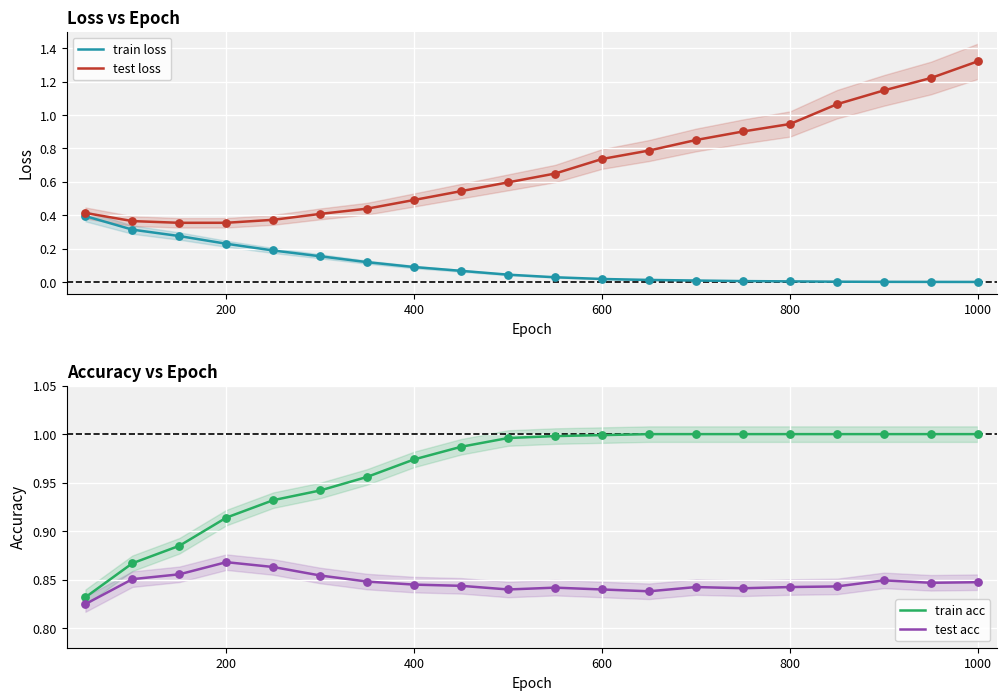

Is it true that train loss equals 0.0 at 800?

True